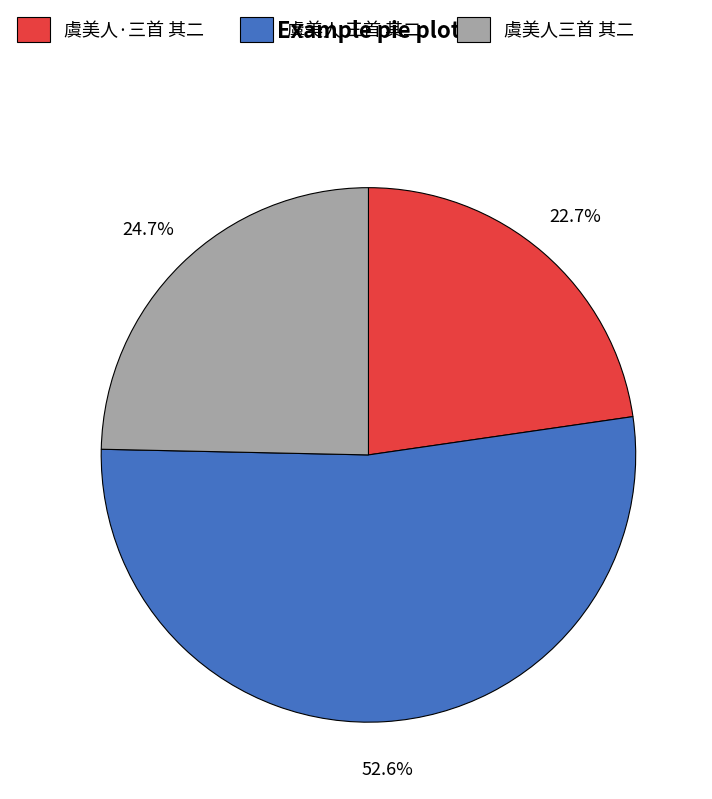

To the nearest percent, what portion does 虞美人 三首 其二 represent?

53%